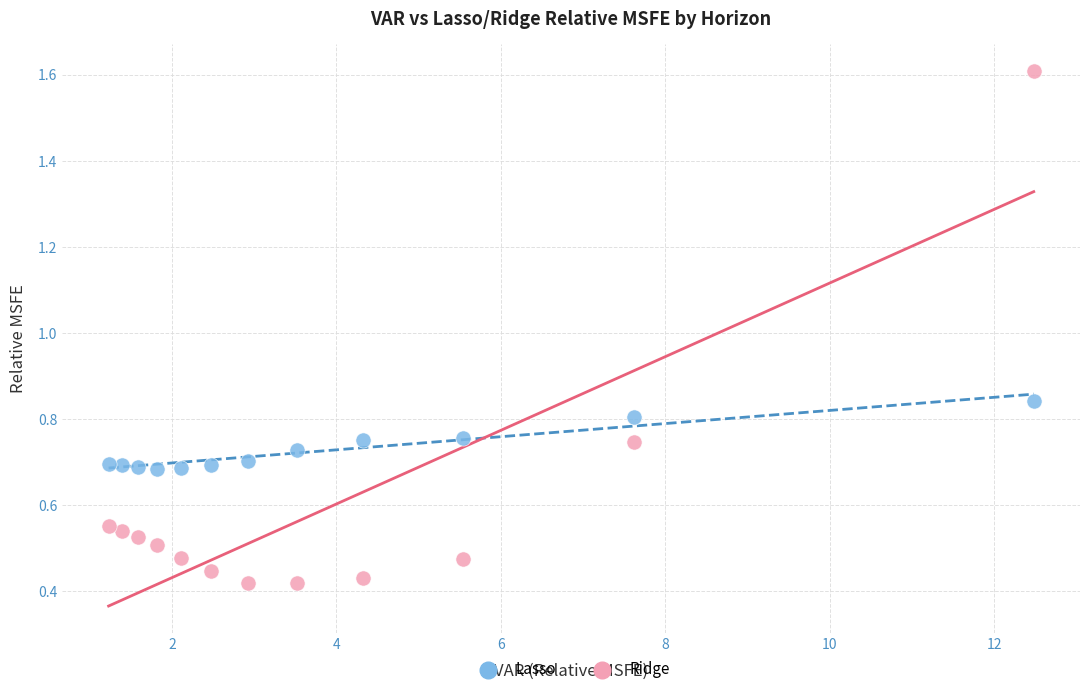

What is the X range (max minus min) for the scatter plot?

11.3